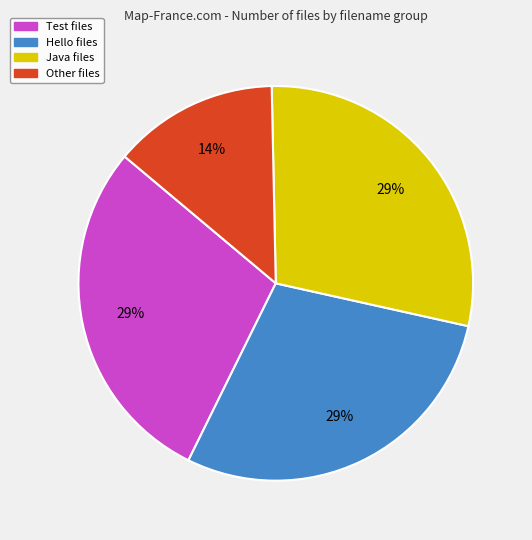

Combined, do Test and Other account for over 50%?

No